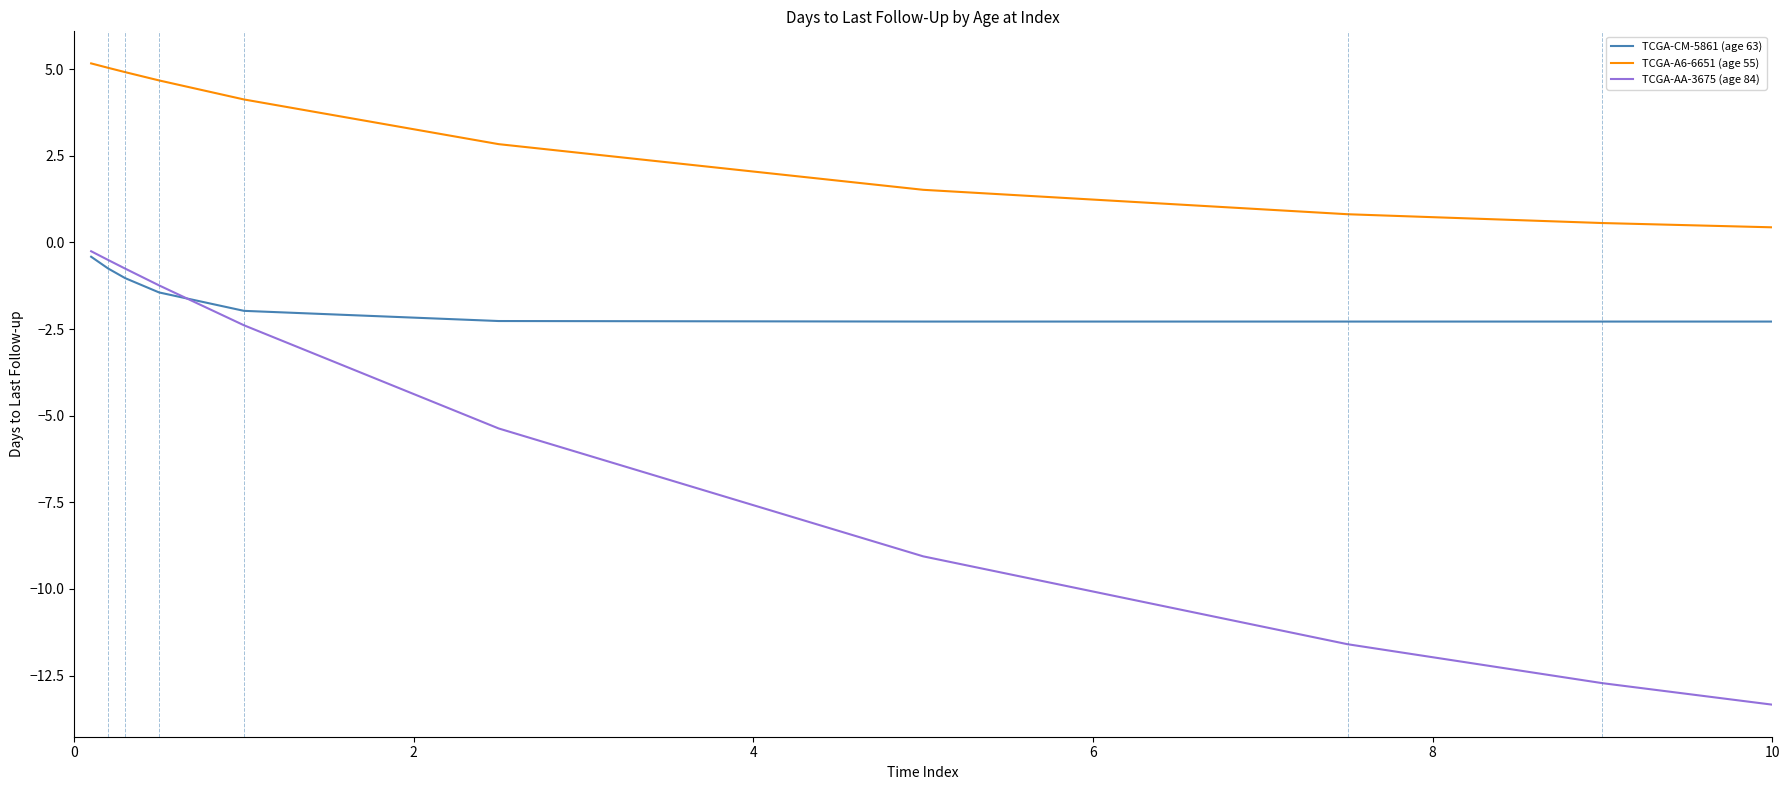

What is the maximum value shown in the chart?

5.2